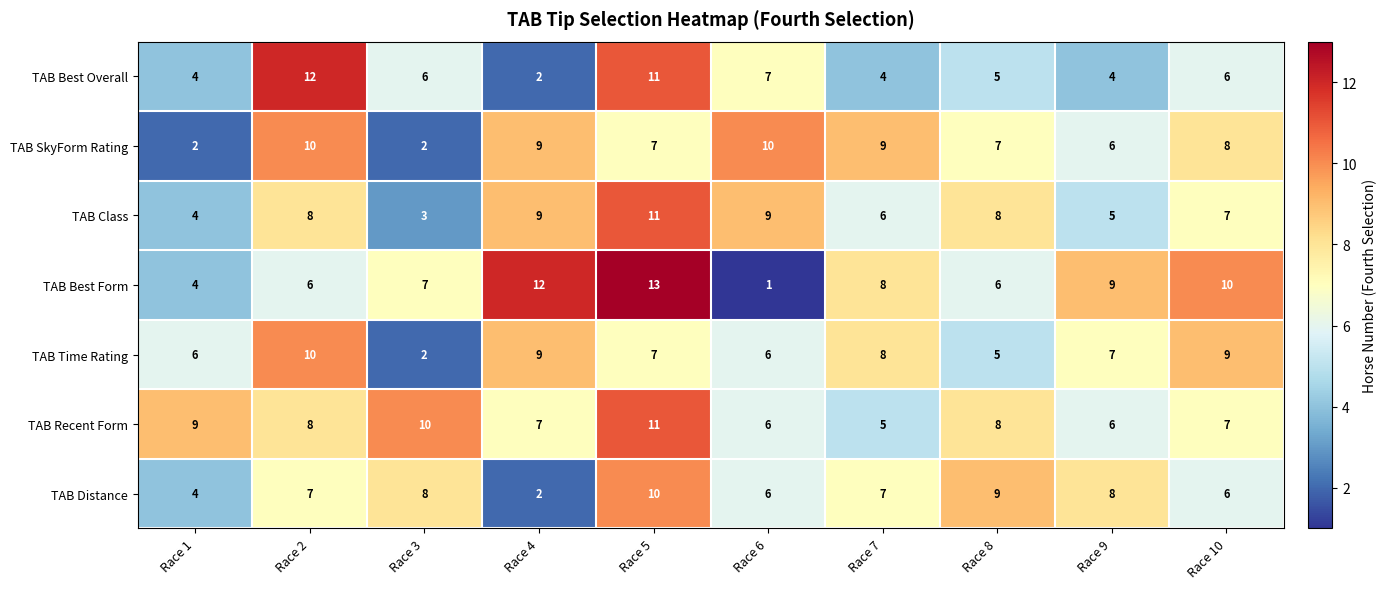

What is the average value of the TAB Distance series?

7